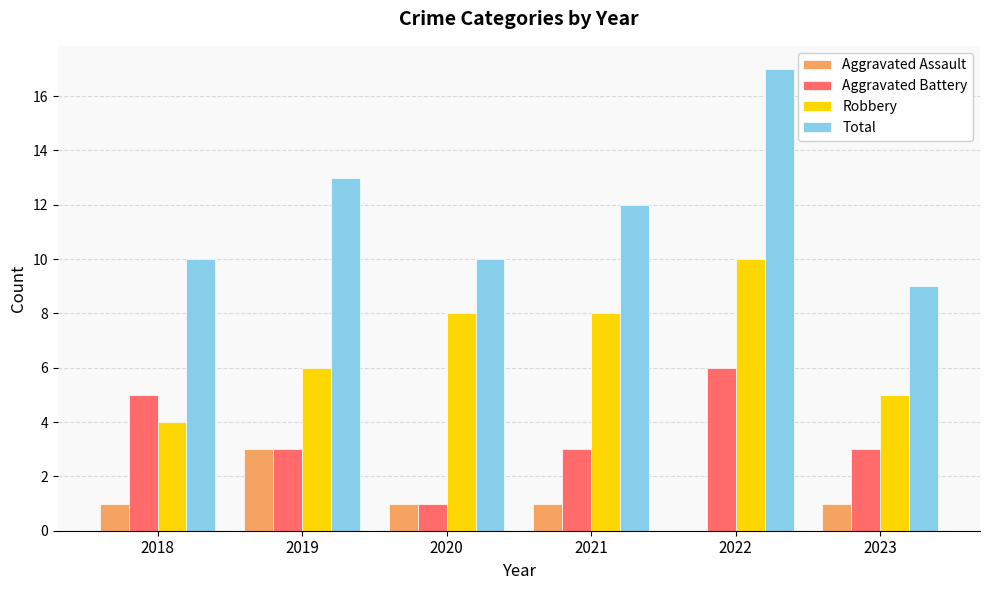

Count the Robbery values in the range 5 to 8.

4